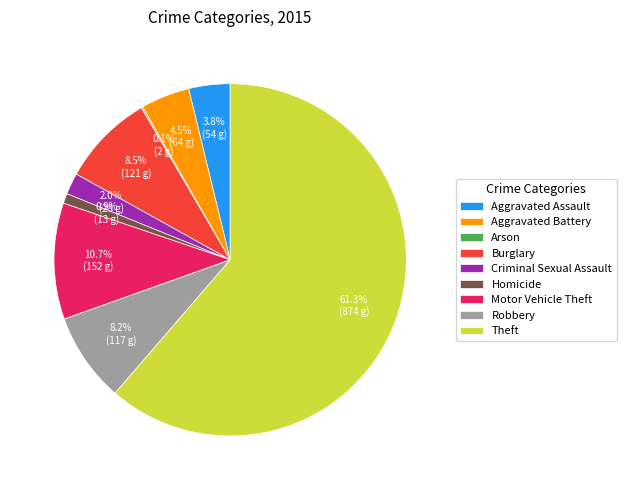

Which category has the biggest portion of the pie?

Theft